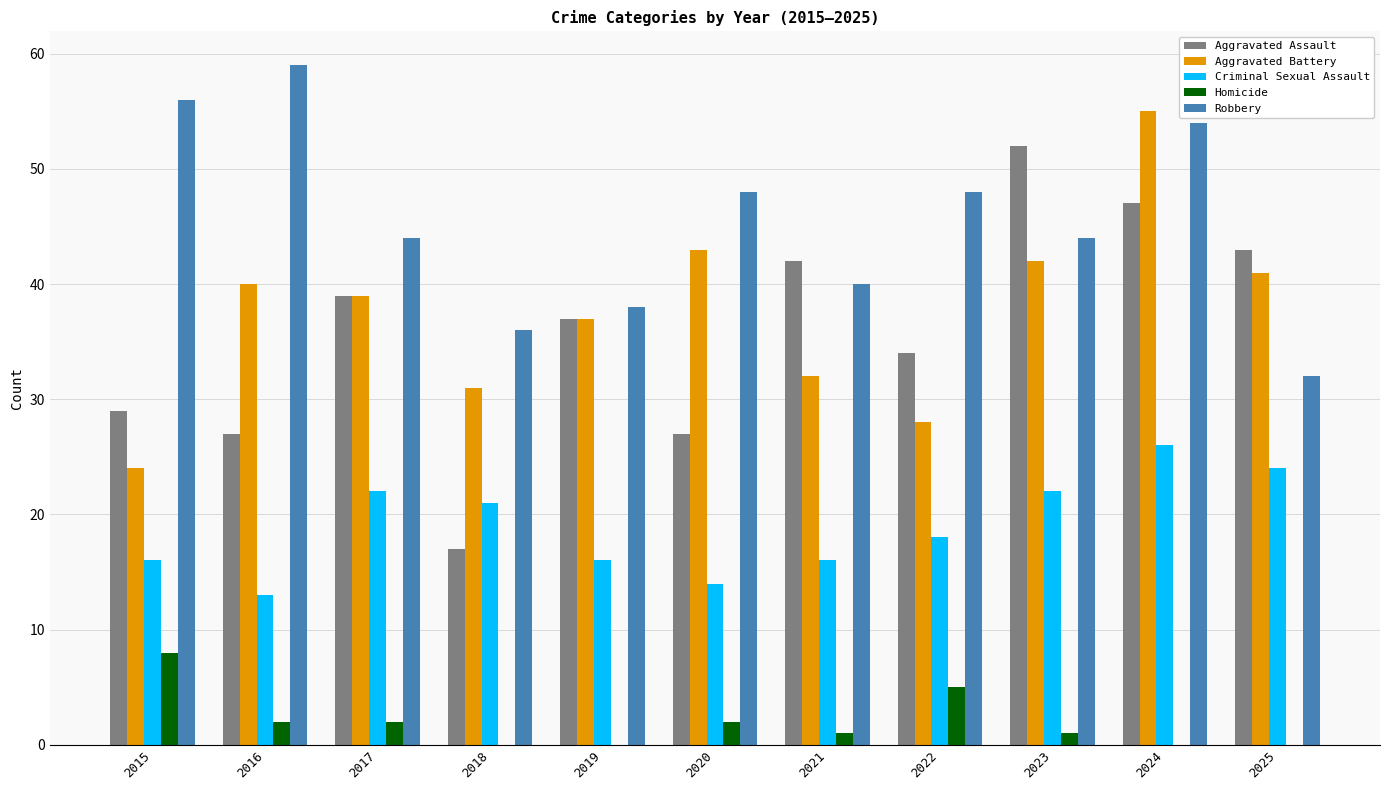

What is the sum of all Criminal Sexual Assault values?

208